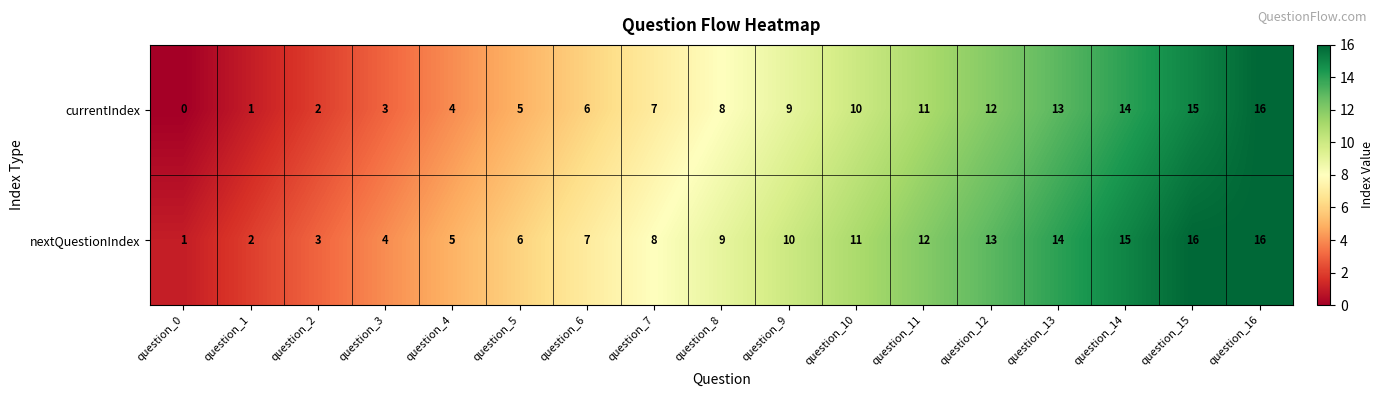

What is the total value across all series at question_10?

21